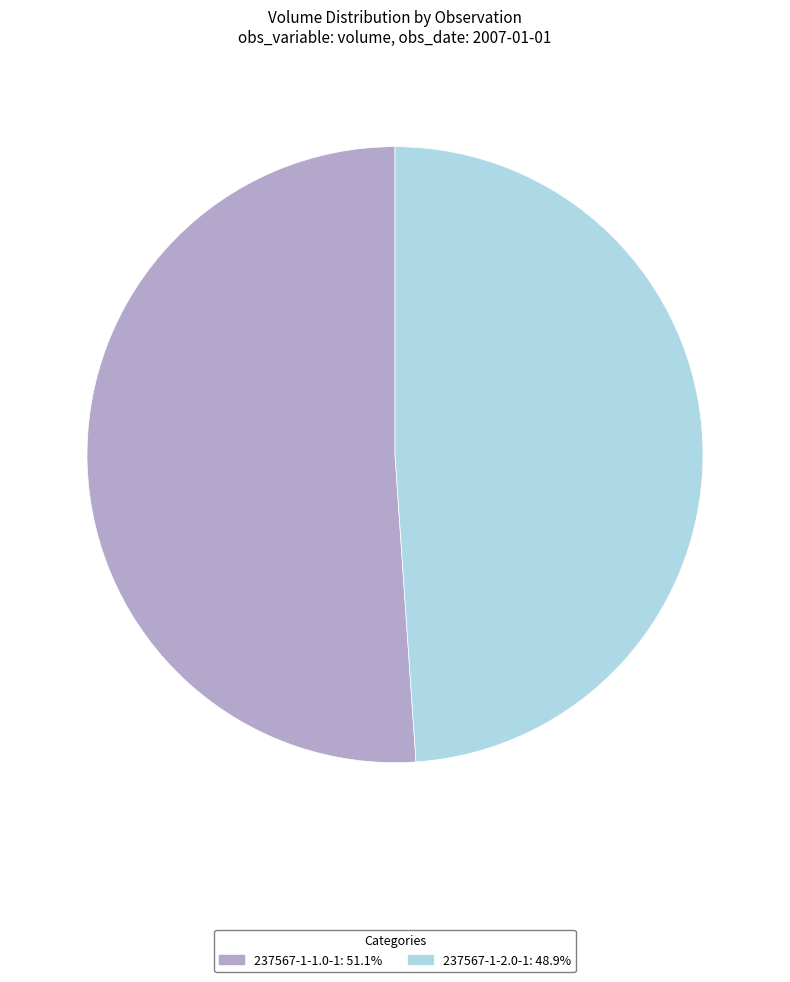

Is there any slice that represents more than half of the pie?

Yes